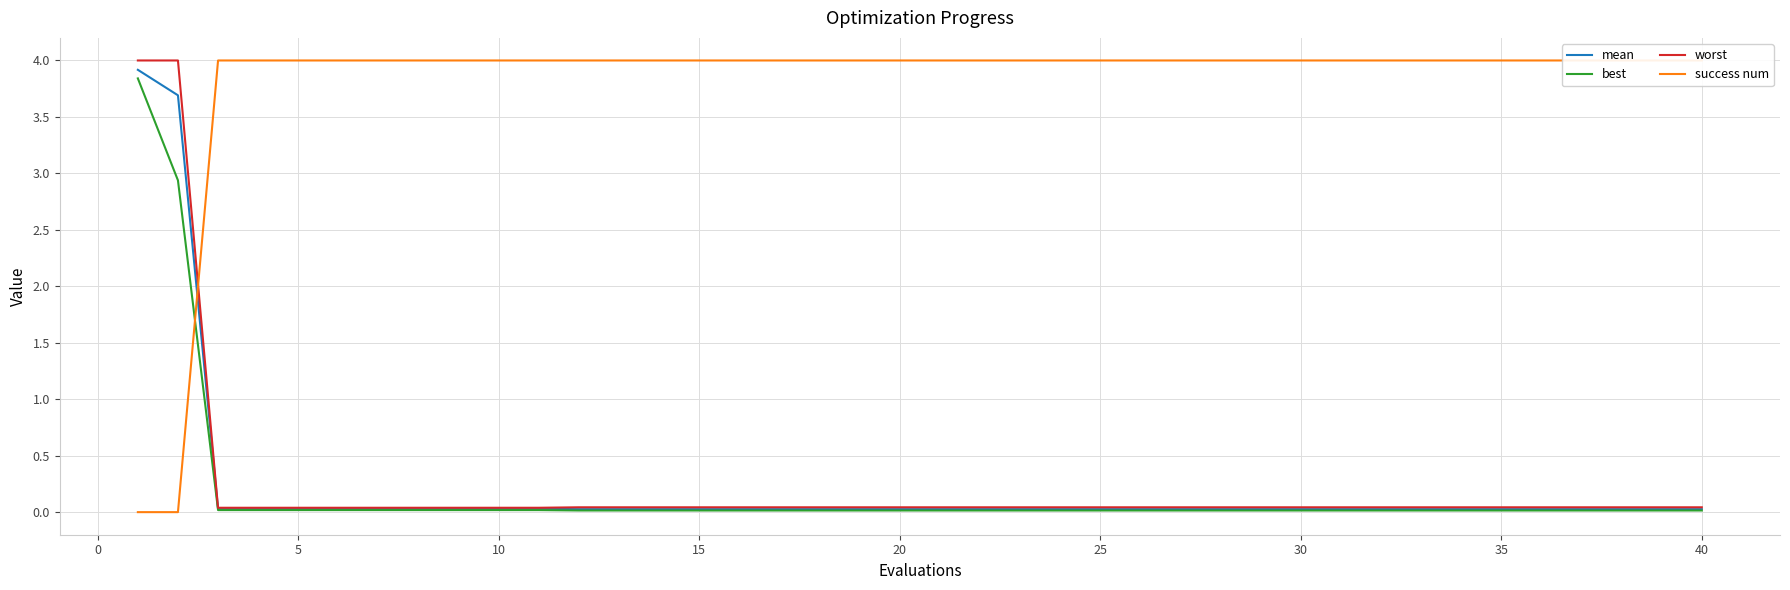

Which series ends up on top after the final intersection of success num and best?

success num